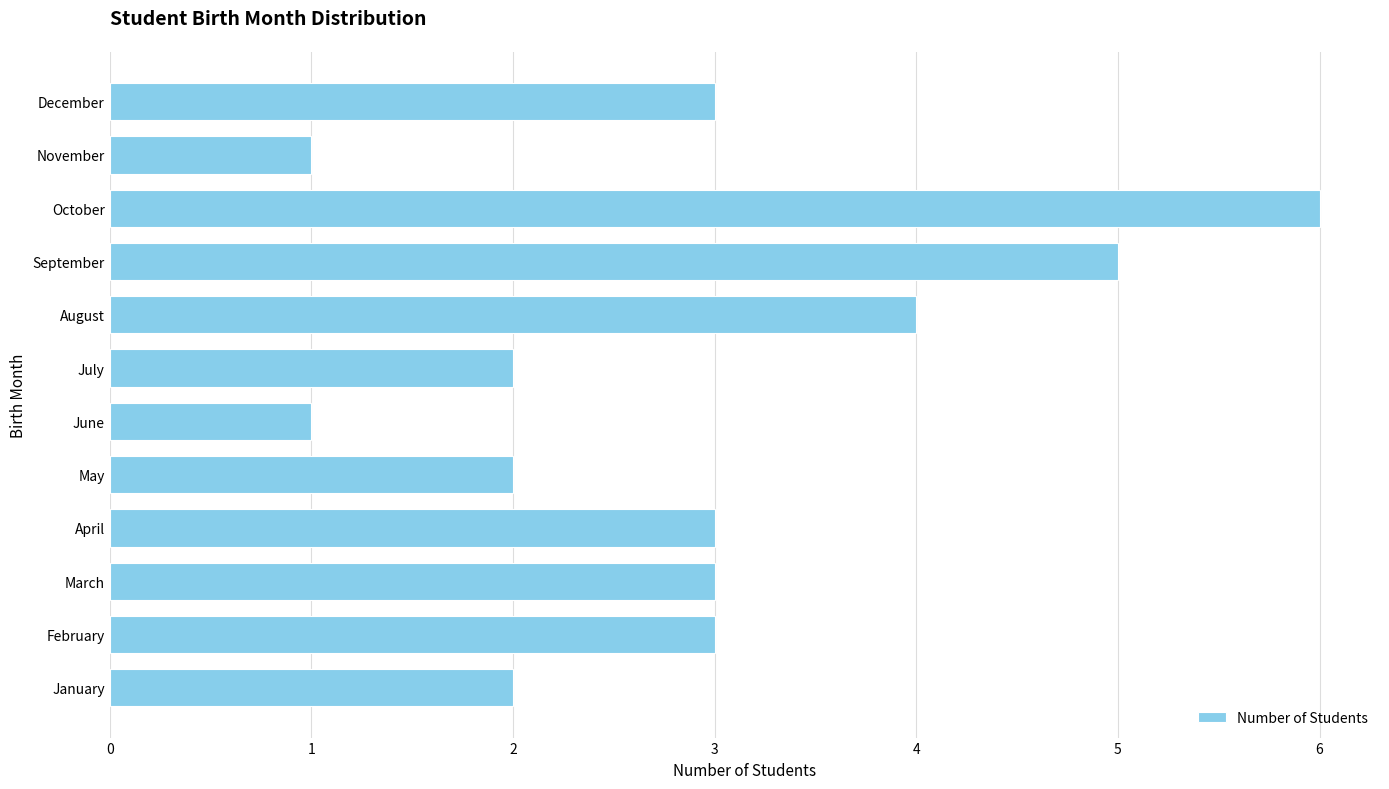

How many values are between 2 and 4?

8